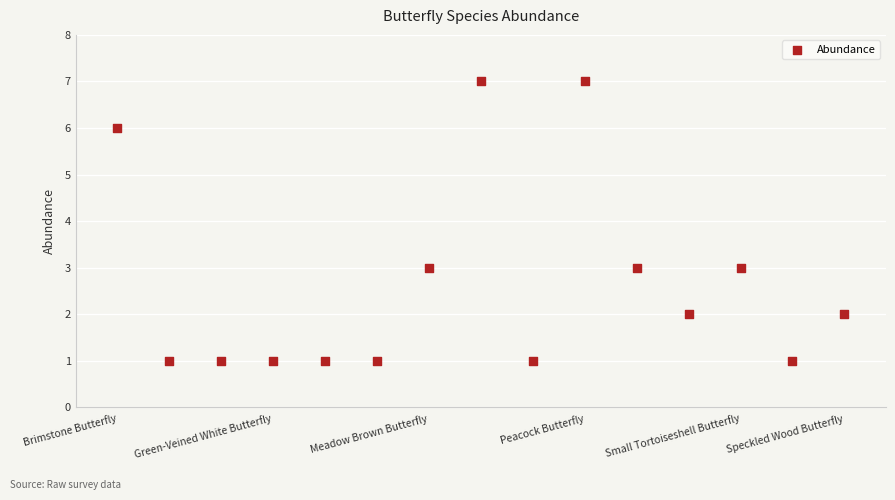

What is the range of Y values (max minus min)?

6